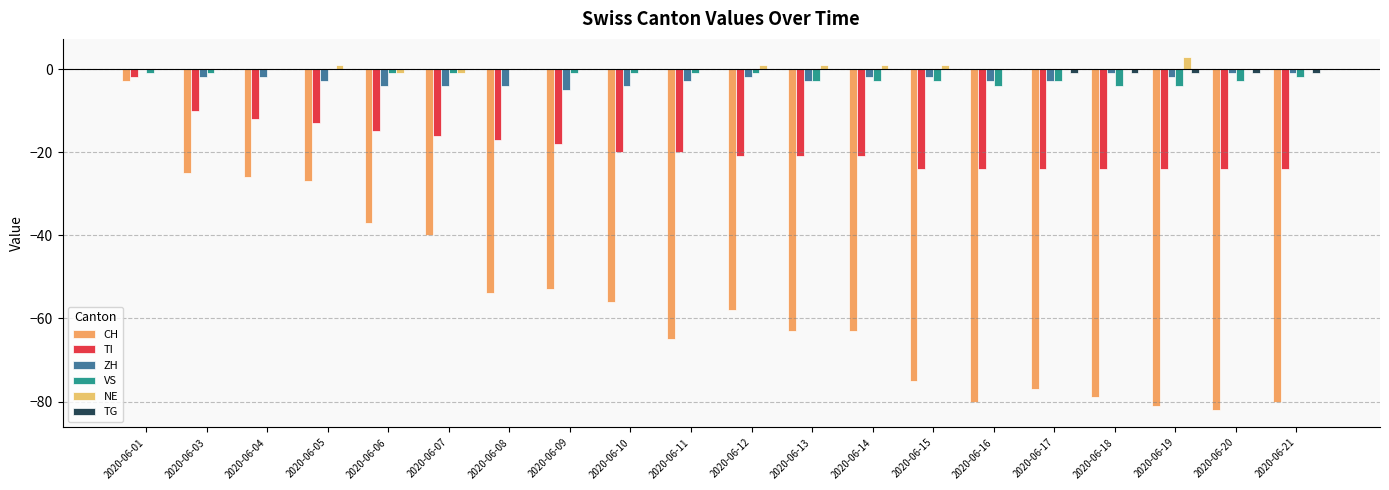

At which label does NE reach its minimum?

2020-06-06